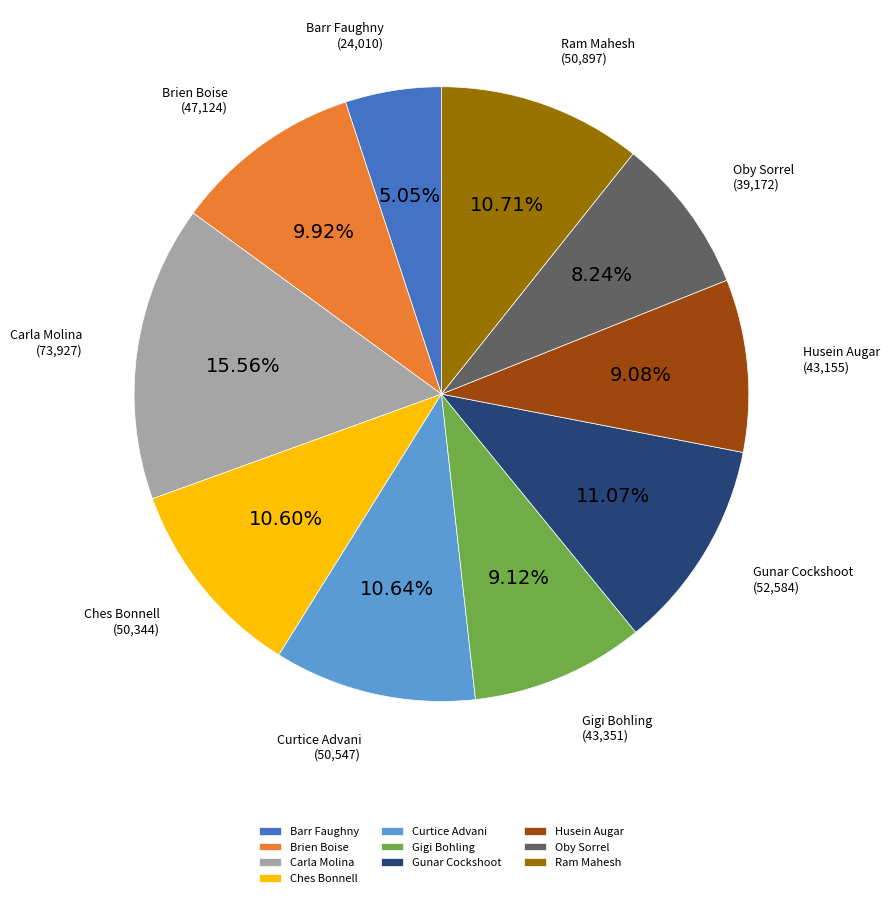

The Brien Boise slice represents 17% of the pie. True or false?

False